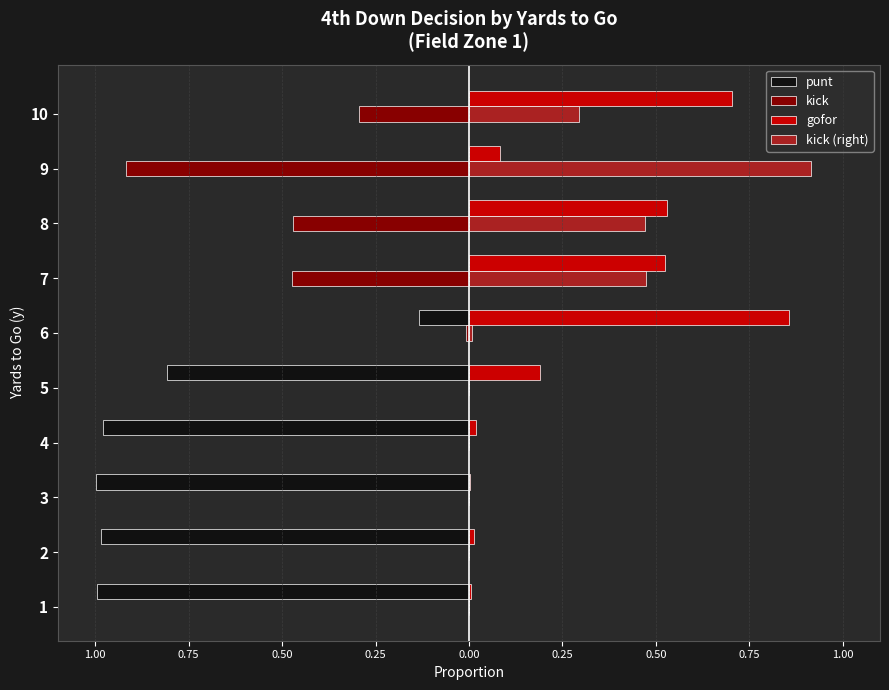

What are all the series names shown in the legend?

punt, kick, gofor, kick (right)